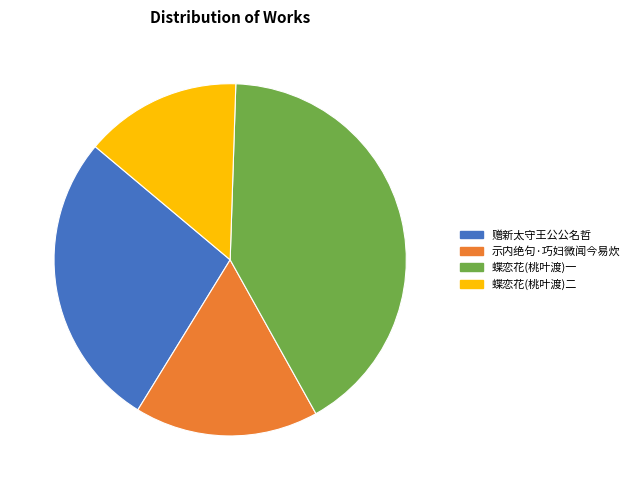

Do 蝶恋花(桃叶渡)一 and 蝶恋花(桃叶渡)二 together represent more than half of the pie?

Yes